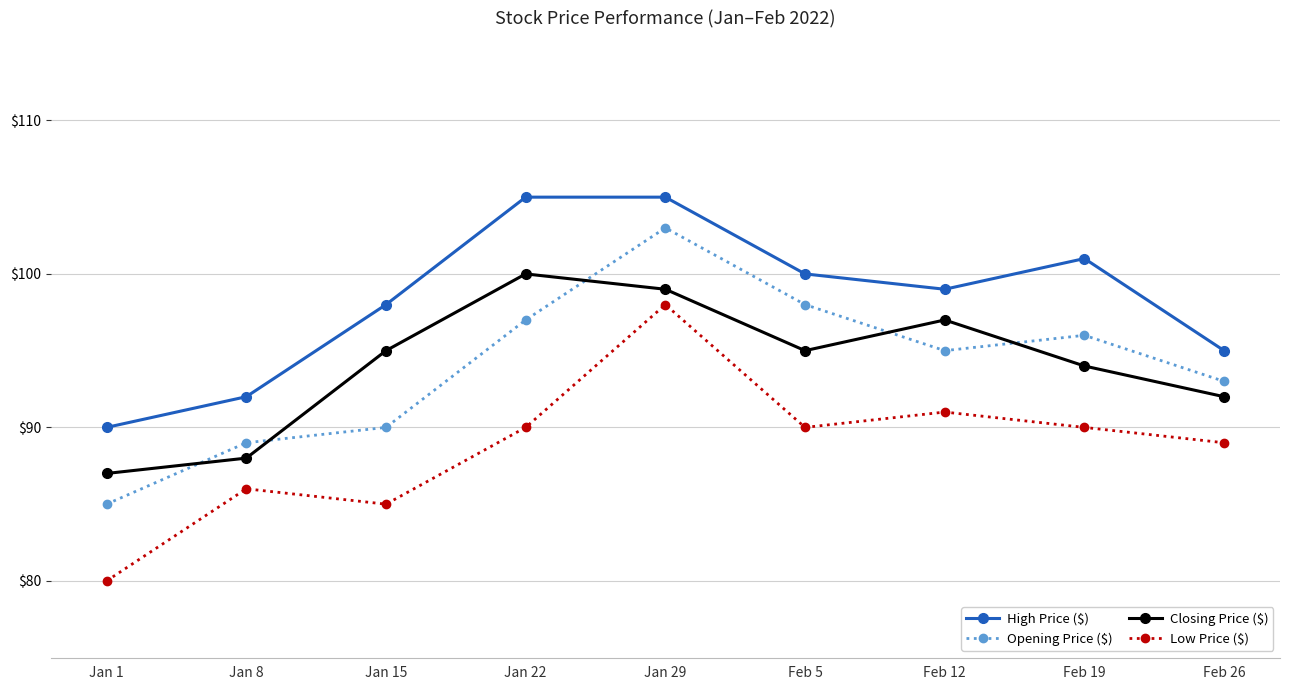

What position from the right is Feb 19?

2